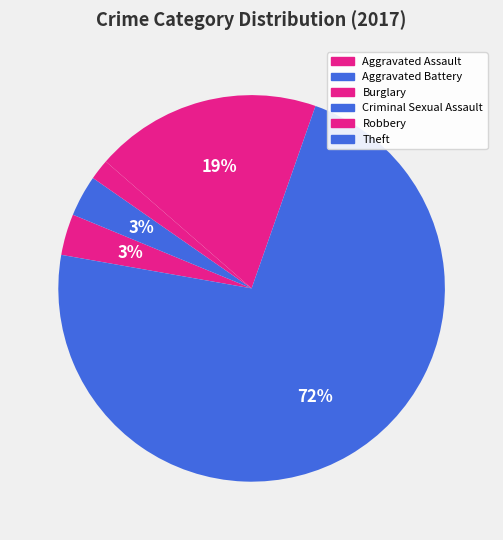

What is the ratio of the value at Theft to the value at Aggravated Battery?

21.0